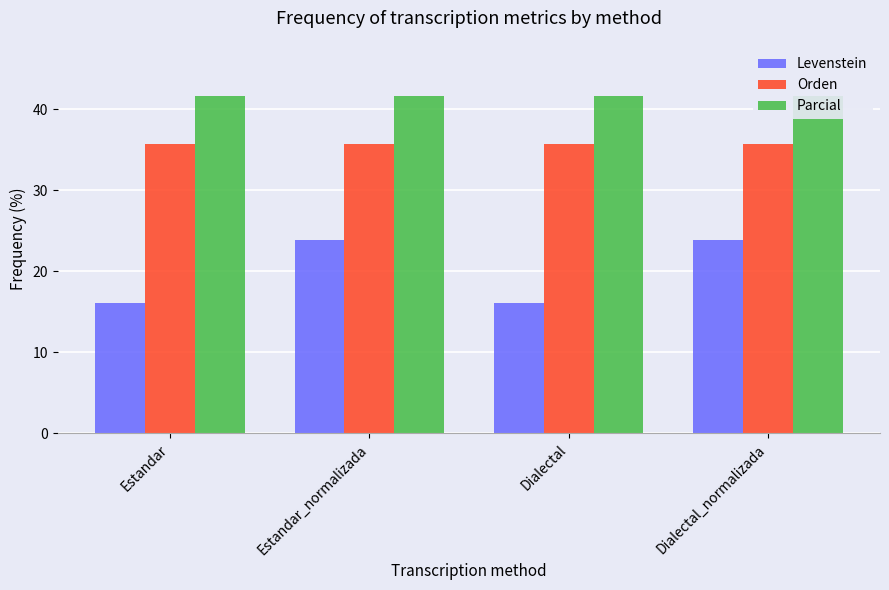

How many bars are there in each group?

3